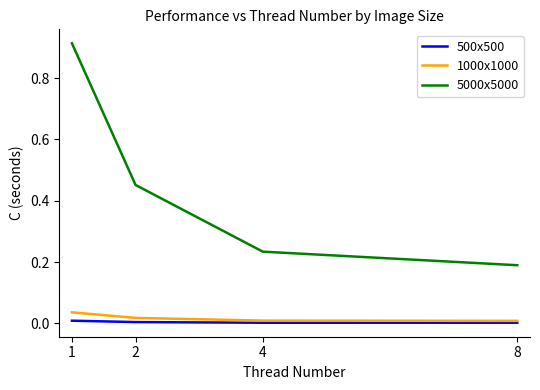

What is the total value across all series at 1?

1.0